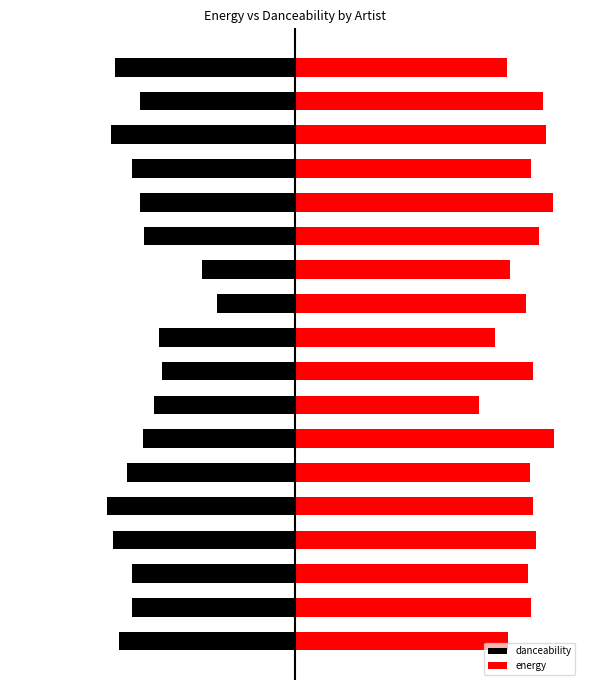

How many distinct data groups are displayed?

2